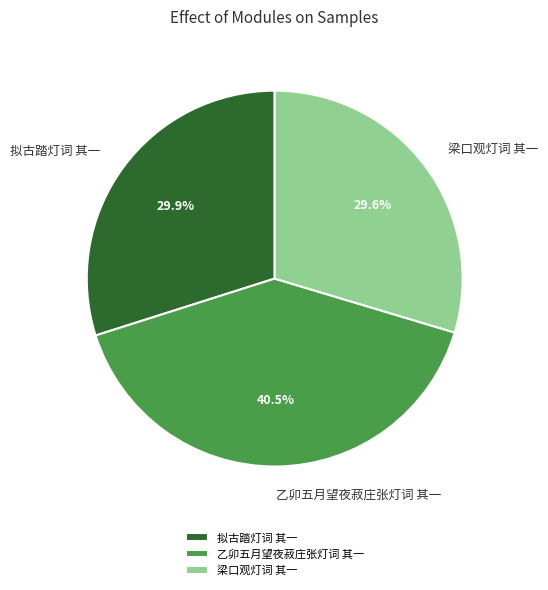

Which slice is the largest?

乙卯五月望夜菽庄张灯词 其一